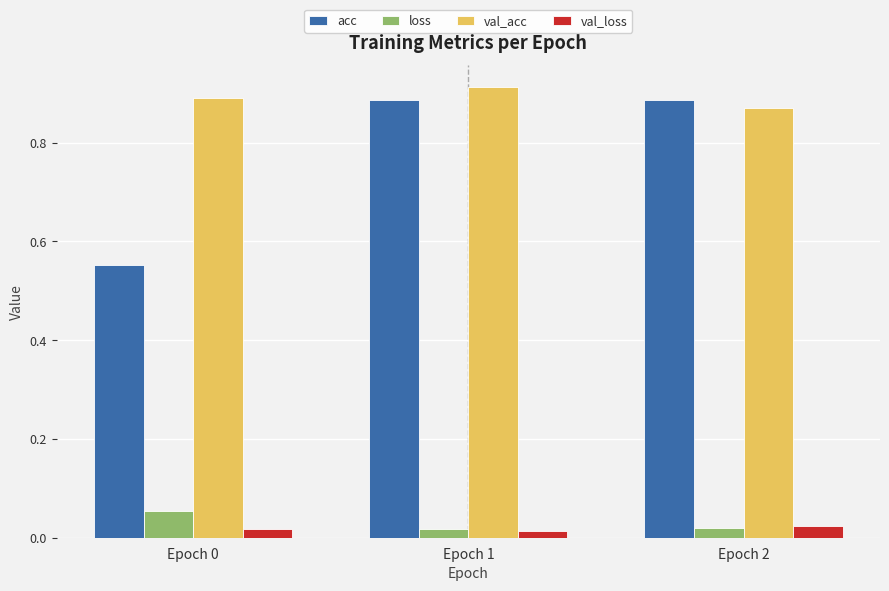

How many bars are there in total?

12